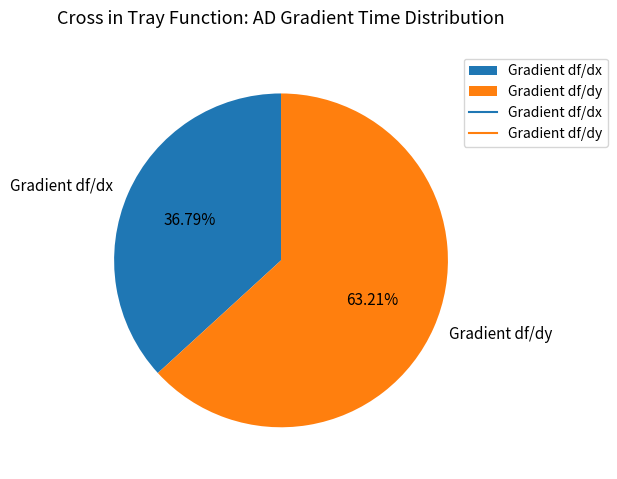

What portion of the pie excludes Gradient df/dy?

36.8%